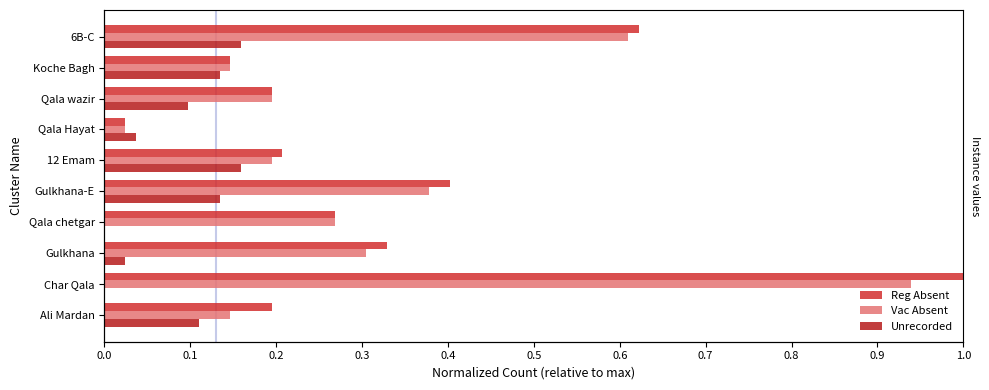

What are all the series names shown in the legend?

Reg Absent, Vac Absent, Unrecorded